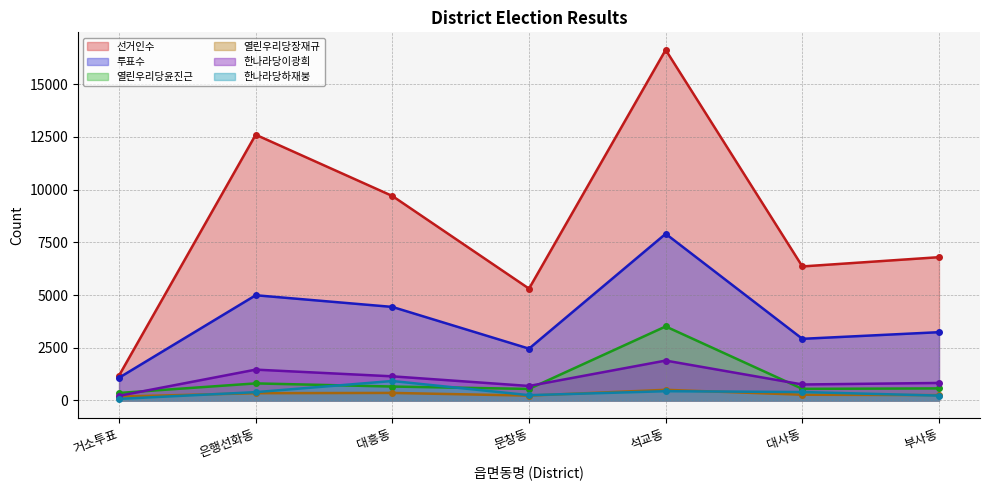

What value does the 열린우리당윤진근 series have at 대사동?

552